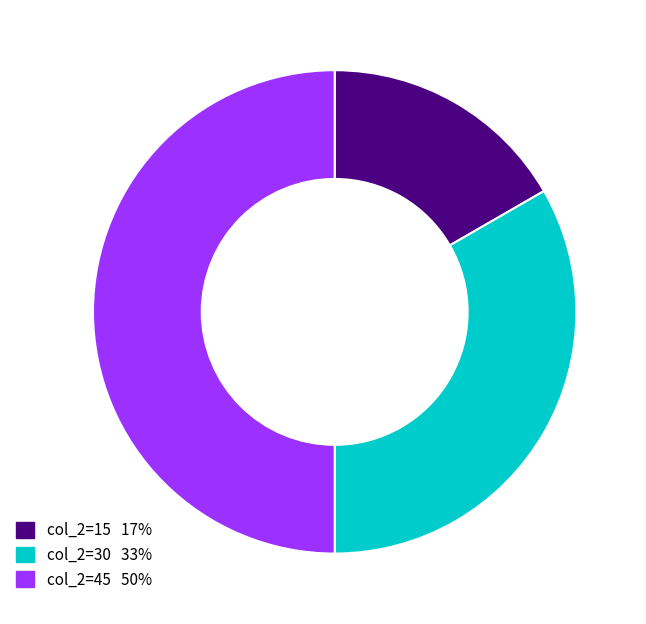

How many slices are in this pie chart?

3